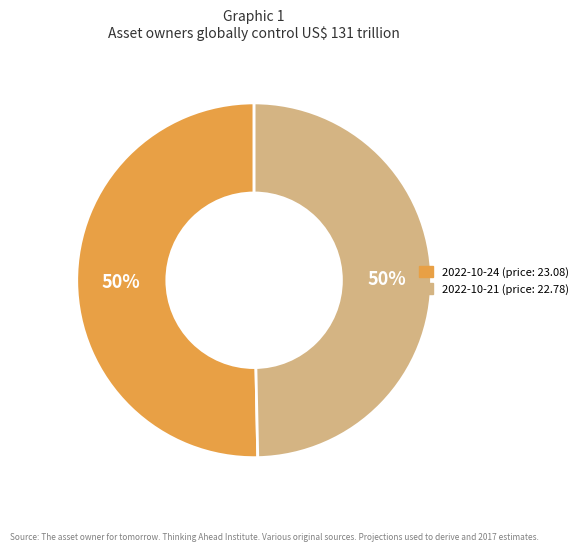

To the nearest percent, what is the combined percentage of 2022-10-24 and 2022-10-21?

100%